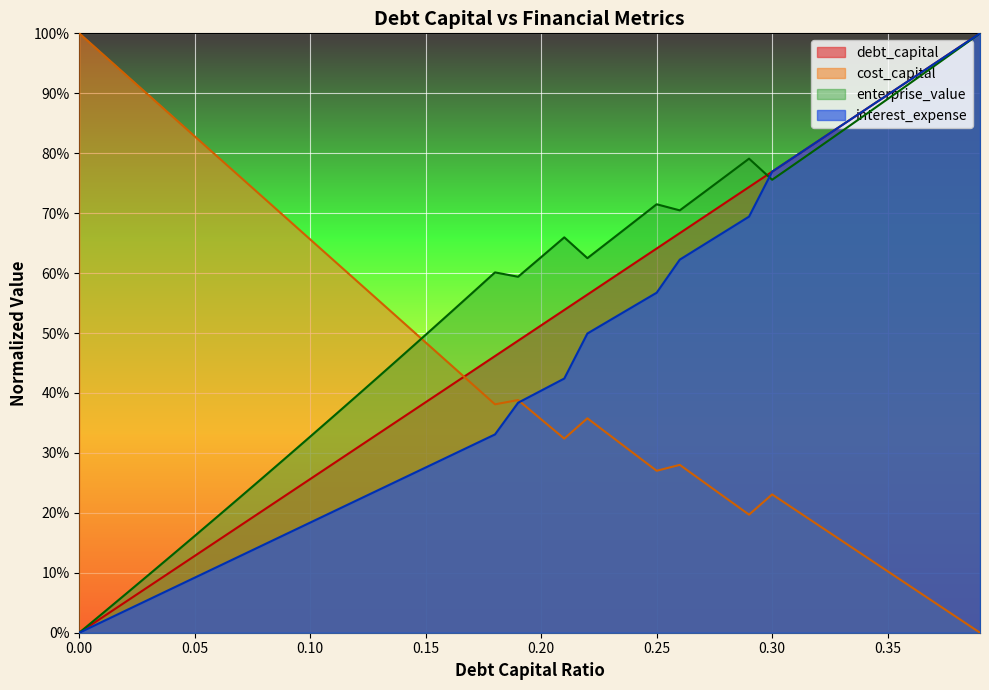

What is the difference between the second highest and minimum values in the debt_capital series?

1.0